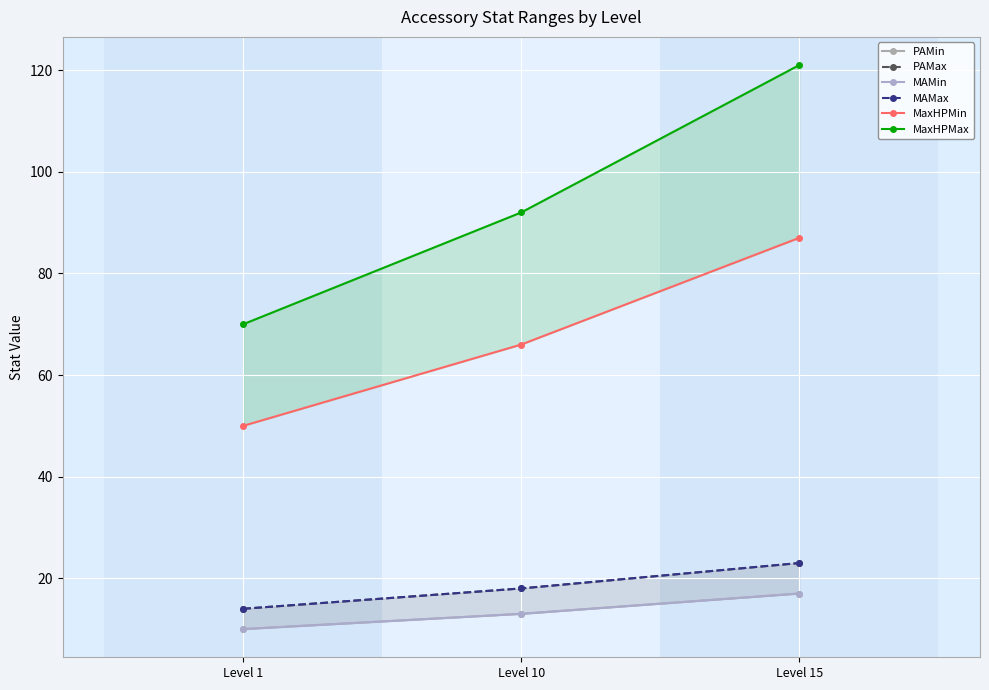

Between Level 10 and Level 1, which is larger?

Level 10